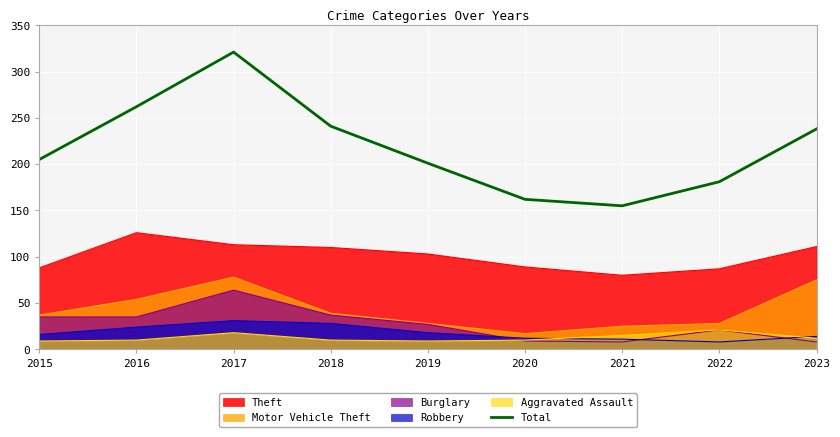

Rank the categories by value from highest to lowest.

2017, 2016, 2018, 2023, 2015, 2019, 2022, 2020, 2021